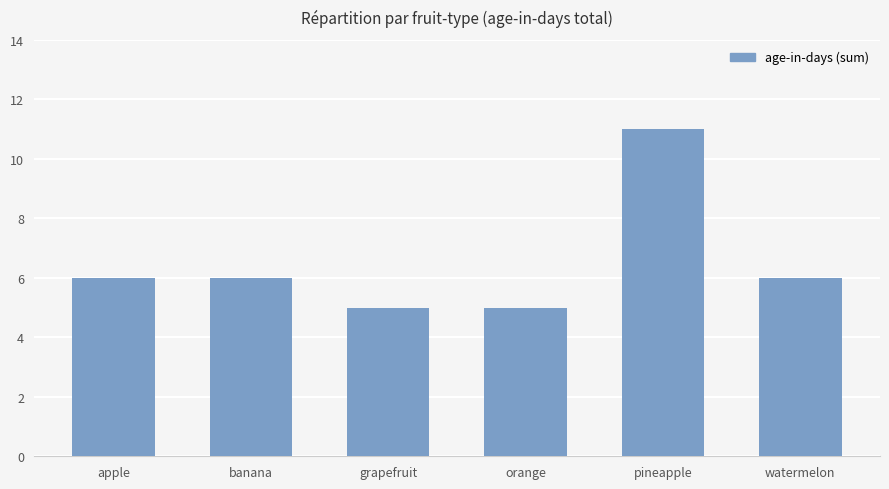

What is the greatest value displayed?

11